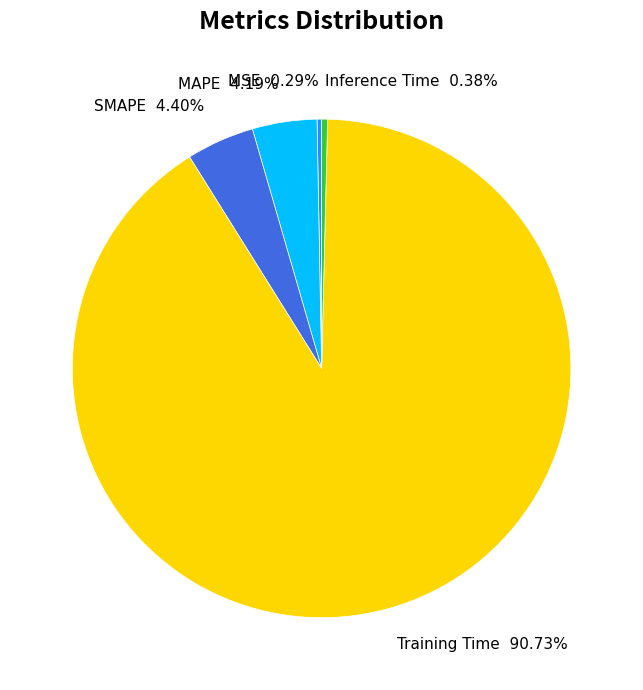

Is it true that SMAPE is 12% of the pie?

False